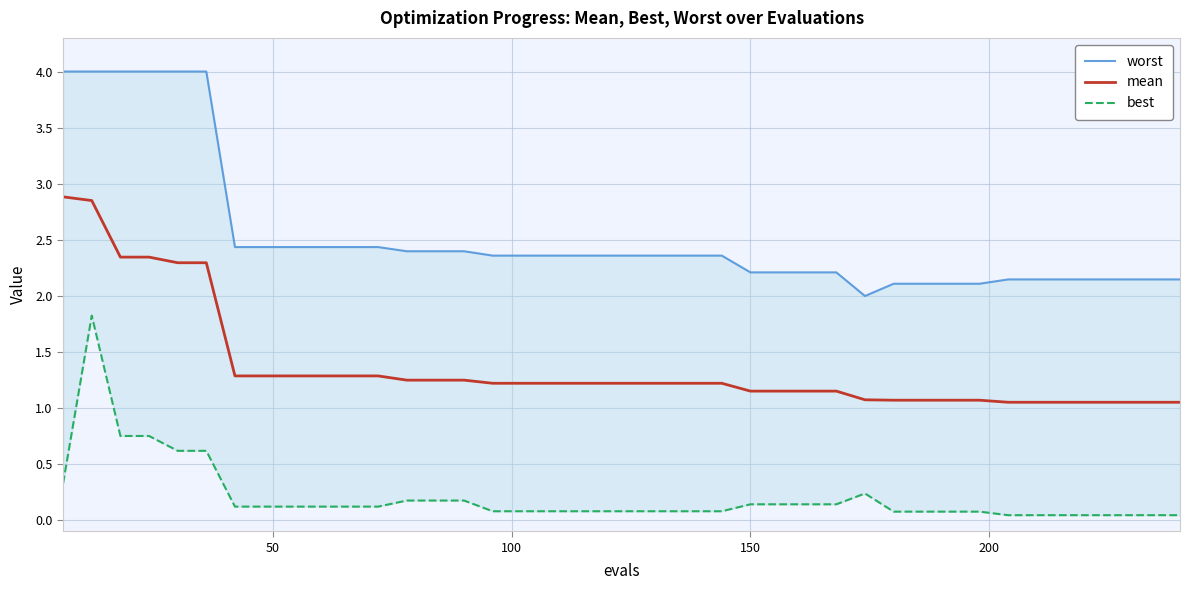

How many data points does each series have?

40